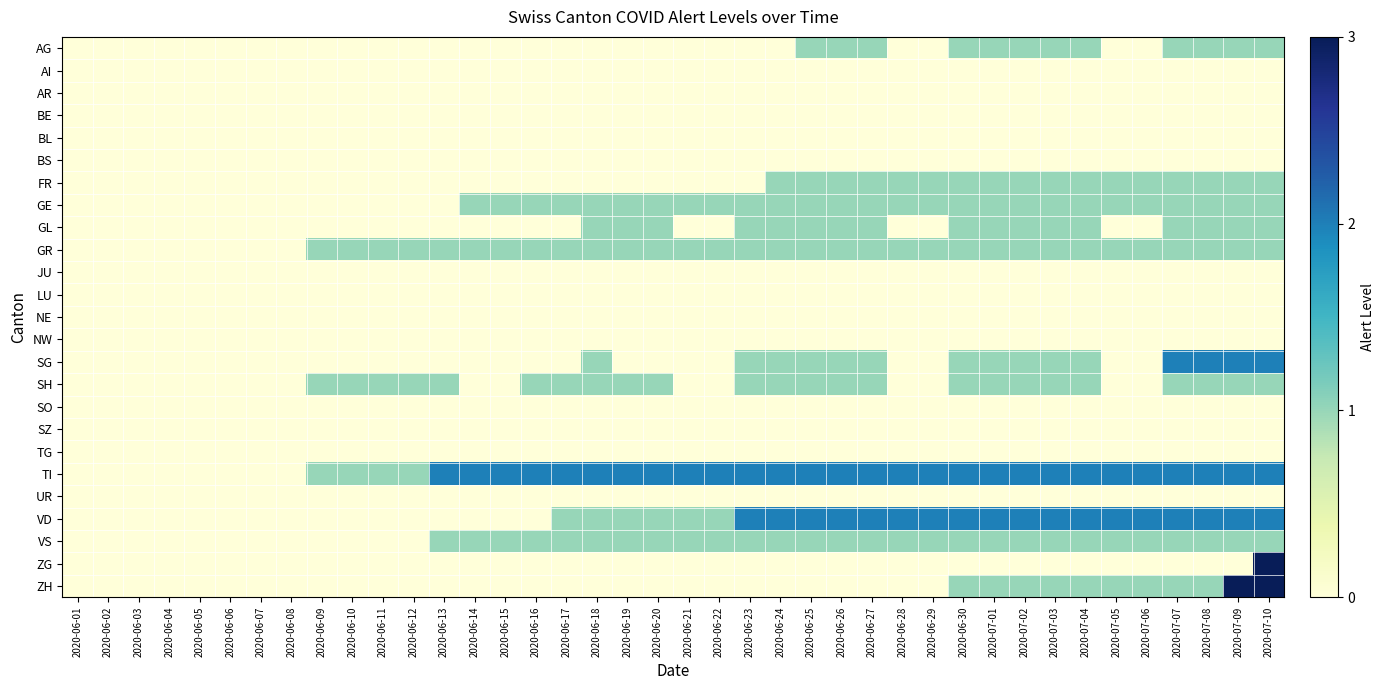

Reading left to right, list all the values displayed in this chart.

AG: 2020-06-01=0	2020-06-02=0	2020-06-03=0	2020-06-04=0	2020-06-05=0	2020-06-06=0	2020-06-07=0	2020-06-08=0	2020-06-09=0	2020-06-10=0	2020-06-11=0	2020-06-12=0	2020-06-13=0	2020-06-14=0	2020-06-15=0	2020-06-16=0	2020-06-17=0	2020-06-18=0	2020-06-19=0	2020-06-20=0	2020-06-21=0	2020-06-22=0	2020-06-23=0	2020-06-24=0	2020-06-25=1	2020-06-26=1	2020-06-27=1	2020-06-28=0	2020-06-29=0	2020-06-30=1	2020-07-01=1	2020-07-02=1	2020-07-03=1	2020-07-04=1	2020-07-05=0	2020-07-06=0	2020-07-07=1	2020-07-08=1	2020-07-09=1	2020-07-10=1
AI: 2020-06-01=0	2020-06-02=0	2020-06-03=0	2020-06-04=0	2020-06-05=0	2020-06-06=0	2020-06-07=0	2020-06-08=0	2020-06-09=0	2020-06-10=0	2020-06-11=0	2020-06-12=0	2020-06-13=0	2020-06-14=0	2020-06-15=0	2020-06-16=0	2020-06-17=0	2020-06-18=0	2020-06-19=0	2020-06-20=0	2020-06-21=0	2020-06-22=0	2020-06-23=0	2020-06-24=0	2020-06-25=0	2020-06-26=0	2020-06-27=0	2020-06-28=0	2020-06-29=0	2020-06-30=0	2020-07-01=0	2020-07-02=0	2020-07-03=0	2020-07-04=0	2020-07-05=0	2020-07-06=0	2020-07-07=0	2020-07-08=0	2020-07-09=0	2020-07-10=0
AR: 2020-06-01=0	2020-06-02=0	2020-06-03=0	2020-06-04=0	2020-06-05=0	2020-06-06=0	2020-06-07=0	2020-06-08=0	2020-06-09=0	2020-06-10=0	2020-06-11=0	2020-06-12=0	2020-06-13=0	2020-06-14=0	2020-06-15=0	2020-06-16=0	2020-06-17=0	2020-06-18=0	2020-06-19=0	2020-06-20=0	2020-06-21=0	2020-06-22=0	2020-06-23=0	2020-06-24=0	2020-06-25=0	2020-06-26=0	2020-06-27=0	2020-06-28=0	2020-06-29=0	2020-06-30=0	2020-07-01=0	2020-07-02=0	2020-07-03=0	2020-07-04=0	2020-07-05=0	2020-07-06=0	2020-07-07=0	2020-07-08=0	2020-07-09=0	2020-07-10=0
BE: 2020-06-01=0	2020-06-02=0	2020-06-03=0	2020-06-04=0	2020-06-05=0	2020-06-06=0	2020-06-07=0	2020-06-08=0	2020-06-09=0	2020-06-10=0	2020-06-11=0	2020-06-12=0	2020-06-13=0	2020-06-14=0	2020-06-15=0	2020-06-16=0	2020-06-17=0	2020-06-18=0	2020-06-19=0	2020-06-20=0	2020-06-21=0	2020-06-22=0	2020-06-23=0	2020-06-24=0	2020-06-25=0	2020-06-26=0	2020-06-27=0	2020-06-28=0	2020-06-29=0	2020-06-30=0	2020-07-01=0	2020-07-02=0	2020-07-03=0	2020-07-04=0	2020-07-05=0	2020-07-06=0	2020-07-07=0	2020-07-08=0	2020-07-09=0	2020-07-10=0
BL: 2020-06-01=0	2020-06-02=0	2020-06-03=0	2020-06-04=0	2020-06-05=0	2020-06-06=0	2020-06-07=0	2020-06-08=0	2020-06-09=0	2020-06-10=0	2020-06-11=0	2020-06-12=0	2020-06-13=0	2020-06-14=0	2020-06-15=0	2020-06-16=0	2020-06-17=0	2020-06-18=0	2020-06-19=0	2020-06-20=0	2020-06-21=0	2020-06-22=0	2020-06-23=0	2020-06-24=0	2020-06-25=0	2020-06-26=0	2020-06-27=0	2020-06-28=0	2020-06-29=0	2020-06-30=0	2020-07-01=0	2020-07-02=0	2020-07-03=0	2020-07-04=0	2020-07-05=0	2020-07-06=0	2020-07-07=0	2020-07-08=0	2020-07-09=0	2020-07-10=0
BS: 2020-06-01=0	2020-06-02=0	2020-06-03=0	2020-06-04=0	2020-06-05=0	2020-06-06=0	2020-06-07=0	2020-06-08=0	2020-06-09=0	2020-06-10=0	2020-06-11=0	2020-06-12=0	2020-06-13=0	2020-06-14=0	2020-06-15=0	2020-06-16=0	2020-06-17=0	2020-06-18=0	2020-06-19=0	2020-06-20=0	2020-06-21=0	2020-06-22=0	2020-06-23=0	2020-06-24=0	2020-06-25=0	2020-06-26=0	2020-06-27=0	2020-06-28=0	2020-06-29=0	2020-06-30=0	2020-07-01=0	2020-07-02=0	2020-07-03=0	2020-07-04=0	2020-07-05=0	2020-07-06=0	2020-07-07=0	2020-07-08=0	2020-07-09=0	2020-07-10=0
FR: 2020-06-01=0	2020-06-02=0	2020-06-03=0	2020-06-04=0	2020-06-05=0	2020-06-06=0	2020-06-07=0	2020-06-08=0	2020-06-09=0	2020-06-10=0	2020-06-11=0	2020-06-12=0	2020-06-13=0	2020-06-14=0	2020-06-15=0	2020-06-16=0	2020-06-17=0	2020-06-18=0	2020-06-19=0	2020-06-20=0	2020-06-21=0	2020-06-22=0	2020-06-23=0	2020-06-24=1	2020-06-25=1	2020-06-26=1	2020-06-27=1	2020-06-28=1	2020-06-29=1	2020-06-30=1	2020-07-01=1	2020-07-02=1	2020-07-03=1	2020-07-04=1	2020-07-05=1	2020-07-06=1	2020-07-07=1	2020-07-08=1	2020-07-09=1	2020-07-10=1
GE: 2020-06-01=0	2020-06-02=0	2020-06-03=0	2020-06-04=0	2020-06-05=0	2020-06-06=0	2020-06-07=0	2020-06-08=0	2020-06-09=0	2020-06-10=0	2020-06-11=0	2020-06-12=0	2020-06-13=0	2020-06-14=1	2020-06-15=1	2020-06-16=1	2020-06-17=1	2020-06-18=1	2020-06-19=1	2020-06-20=1	2020-06-21=1	2020-06-22=1	2020-06-23=1	2020-06-24=1	2020-06-25=1	2020-06-26=1	2020-06-27=1	2020-06-28=1	2020-06-29=1	2020-06-30=1	2020-07-01=1	2020-07-02=1	2020-07-03=1	2020-07-04=1	2020-07-05=1	2020-07-06=1	2020-07-07=1	2020-07-08=1	2020-07-09=1	2020-07-10=1
GL: 2020-06-01=0	2020-06-02=0	2020-06-03=0	2020-06-04=0	2020-06-05=0	2020-06-06=0	2020-06-07=0	2020-06-08=0	2020-06-09=0	2020-06-10=0	2020-06-11=0	2020-06-12=0	2020-06-13=0	2020-06-14=0	2020-06-15=0	2020-06-16=0	2020-06-17=0	2020-06-18=1	2020-06-19=1	2020-06-20=1	2020-06-21=0	2020-06-22=0	2020-06-23=1	2020-06-24=1	2020-06-25=1	2020-06-26=1	2020-06-27=1	2020-06-28=0	2020-06-29=0	2020-06-30=1	2020-07-01=1	2020-07-02=1	2020-07-03=1	2020-07-04=1	2020-07-05=0	2020-07-06=0	2020-07-07=1	2020-07-08=1	2020-07-09=1	2020-07-10=1
GR: 2020-06-01=0	2020-06-02=0	2020-06-03=0	2020-06-04=0	2020-06-05=0	2020-06-06=0	2020-06-07=0	2020-06-08=0	2020-06-09=1	2020-06-10=1	2020-06-11=1	2020-06-12=1	2020-06-13=1	2020-06-14=1	2020-06-15=1	2020-06-16=1	2020-06-17=1	2020-06-18=1	2020-06-19=1	2020-06-20=1	2020-06-21=1	2020-06-22=1	2020-06-23=1	2020-06-24=1	2020-06-25=1	2020-06-26=1	2020-06-27=1	2020-06-28=1	2020-06-29=1	2020-06-30=1	2020-07-01=1	2020-07-02=1	2020-07-03=1	2020-07-04=1	2020-07-05=1	2020-07-06=1	2020-07-07=1	2020-07-08=1	2020-07-09=1	2020-07-10=1
JU: 2020-06-01=0	2020-06-02=0	2020-06-03=0	2020-06-04=0	2020-06-05=0	2020-06-06=0	2020-06-07=0	2020-06-08=0	2020-06-09=0	2020-06-10=0	2020-06-11=0	2020-06-12=0	2020-06-13=0	2020-06-14=0	2020-06-15=0	2020-06-16=0	2020-06-17=0	2020-06-18=0	2020-06-19=0	2020-06-20=0	2020-06-21=0	2020-06-22=0	2020-06-23=0	2020-06-24=0	2020-06-25=0	2020-06-26=0	2020-06-27=0	2020-06-28=0	2020-06-29=0	2020-06-30=0	2020-07-01=0	2020-07-02=0	2020-07-03=0	2020-07-04=0	2020-07-05=0	2020-07-06=0	2020-07-07=0	2020-07-08=0	2020-07-09=0	2020-07-10=0
LU: 2020-06-01=0	2020-06-02=0	2020-06-03=0	2020-06-04=0	2020-06-05=0	2020-06-06=0	2020-06-07=0	2020-06-08=0	2020-06-09=0	2020-06-10=0	2020-06-11=0	2020-06-12=0	2020-06-13=0	2020-06-14=0	2020-06-15=0	2020-06-16=0	2020-06-17=0	2020-06-18=0	2020-06-19=0	2020-06-20=0	2020-06-21=0	2020-06-22=0	2020-06-23=0	2020-06-24=0	2020-06-25=0	2020-06-26=0	2020-06-27=0	2020-06-28=0	2020-06-29=0	2020-06-30=0	2020-07-01=0	2020-07-02=0	2020-07-03=0	2020-07-04=0	2020-07-05=0	2020-07-06=0	2020-07-07=0	2020-07-08=0	2020-07-09=0	2020-07-10=0
NE: 2020-06-01=0	2020-06-02=0	2020-06-03=0	2020-06-04=0	2020-06-05=0	2020-06-06=0	2020-06-07=0	2020-06-08=0	2020-06-09=0	2020-06-10=0	2020-06-11=0	2020-06-12=0	2020-06-13=0	2020-06-14=0	2020-06-15=0	2020-06-16=0	2020-06-17=0	2020-06-18=0	2020-06-19=0	2020-06-20=0	2020-06-21=0	2020-06-22=0	2020-06-23=0	2020-06-24=0	2020-06-25=0	2020-06-26=0	2020-06-27=0	2020-06-28=0	2020-06-29=0	2020-06-30=0	2020-07-01=0	2020-07-02=0	2020-07-03=0	2020-07-04=0	2020-07-05=0	2020-07-06=0	2020-07-07=0	2020-07-08=0	2020-07-09=0	2020-07-10=0
NW: 2020-06-01=0	2020-06-02=0	2020-06-03=0	2020-06-04=0	2020-06-05=0	2020-06-06=0	2020-06-07=0	2020-06-08=0	2020-06-09=0	2020-06-10=0	2020-06-11=0	2020-06-12=0	2020-06-13=0	2020-06-14=0	2020-06-15=0	2020-06-16=0	2020-06-17=0	2020-06-18=0	2020-06-19=0	2020-06-20=0	2020-06-21=0	2020-06-22=0	2020-06-23=0	2020-06-24=0	2020-06-25=0	2020-06-26=0	2020-06-27=0	2020-06-28=0	2020-06-29=0	2020-06-30=0	2020-07-01=0	2020-07-02=0	2020-07-03=0	2020-07-04=0	2020-07-05=0	2020-07-06=0	2020-07-07=0	2020-07-08=0	2020-07-09=0	2020-07-10=0
SG: 2020-06-01=0	2020-06-02=0	2020-06-03=0	2020-06-04=0	2020-06-05=0	2020-06-06=0	2020-06-07=0	2020-06-08=0	2020-06-09=0	2020-06-10=0	2020-06-11=0	2020-06-12=0	2020-06-13=0	2020-06-14=0	2020-06-15=0	2020-06-16=0	2020-06-17=0	2020-06-18=1	2020-06-19=0	2020-06-20=0	2020-06-21=0	2020-06-22=0	2020-06-23=1	2020-06-24=1	2020-06-25=1	2020-06-26=1	2020-06-27=1	2020-06-28=0	2020-06-29=0	2020-06-30=1	2020-07-01=1	2020-07-02=1	2020-07-03=1	2020-07-04=1	2020-07-05=0	2020-07-06=0	2020-07-07=2	2020-07-08=2	2020-07-09=2	2020-07-10=2
SH: 2020-06-01=0	2020-06-02=0	2020-06-03=0	2020-06-04=0	2020-06-05=0	2020-06-06=0	2020-06-07=0	2020-06-08=0	2020-06-09=1	2020-06-10=1	2020-06-11=1	2020-06-12=1	2020-06-13=1	2020-06-14=0	2020-06-15=0	2020-06-16=1	2020-06-17=1	2020-06-18=1	2020-06-19=1	2020-06-20=1	2020-06-21=0	2020-06-22=0	2020-06-23=1	2020-06-24=1	2020-06-25=1	2020-06-26=1	2020-06-27=1	2020-06-28=0	2020-06-29=0	2020-06-30=1	2020-07-01=1	2020-07-02=1	2020-07-03=1	2020-07-04=1	2020-07-05=0	2020-07-06=0	2020-07-07=1	2020-07-08=1	2020-07-09=1	2020-07-10=1
SO: 2020-06-01=0	2020-06-02=0	2020-06-03=0	2020-06-04=0	2020-06-05=0	2020-06-06=0	2020-06-07=0	2020-06-08=0	2020-06-09=0	2020-06-10=0	2020-06-11=0	2020-06-12=0	2020-06-13=0	2020-06-14=0	2020-06-15=0	2020-06-16=0	2020-06-17=0	2020-06-18=0	2020-06-19=0	2020-06-20=0	2020-06-21=0	2020-06-22=0	2020-06-23=0	2020-06-24=0	2020-06-25=0	2020-06-26=0	2020-06-27=0	2020-06-28=0	2020-06-29=0	2020-06-30=0	2020-07-01=0	2020-07-02=0	2020-07-03=0	2020-07-04=0	2020-07-05=0	2020-07-06=0	2020-07-07=0	2020-07-08=0	2020-07-09=0	2020-07-10=0
SZ: 2020-06-01=0	2020-06-02=0	2020-06-03=0	2020-06-04=0	2020-06-05=0	2020-06-06=0	2020-06-07=0	2020-06-08=0	2020-06-09=0	2020-06-10=0	2020-06-11=0	2020-06-12=0	2020-06-13=0	2020-06-14=0	2020-06-15=0	2020-06-16=0	2020-06-17=0	2020-06-18=0	2020-06-19=0	2020-06-20=0	2020-06-21=0	2020-06-22=0	2020-06-23=0	2020-06-24=0	2020-06-25=0	2020-06-26=0	2020-06-27=0	2020-06-28=0	2020-06-29=0	2020-06-30=0	2020-07-01=0	2020-07-02=0	2020-07-03=0	2020-07-04=0	2020-07-05=0	2020-07-06=0	2020-07-07=0	2020-07-08=0	2020-07-09=0	2020-07-10=0
TG: 2020-06-01=0	2020-06-02=0	2020-06-03=0	2020-06-04=0	2020-06-05=0	2020-06-06=0	2020-06-07=0	2020-06-08=0	2020-06-09=0	2020-06-10=0	2020-06-11=0	2020-06-12=0	2020-06-13=0	2020-06-14=0	2020-06-15=0	2020-06-16=0	2020-06-17=0	2020-06-18=0	2020-06-19=0	2020-06-20=0	2020-06-21=0	2020-06-22=0	2020-06-23=0	2020-06-24=0	2020-06-25=0	2020-06-26=0	2020-06-27=0	2020-06-28=0	2020-06-29=0	2020-06-30=0	2020-07-01=0	2020-07-02=0	2020-07-03=0	2020-07-04=0	2020-07-05=0	2020-07-06=0	2020-07-07=0	2020-07-08=0	2020-07-09=0	2020-07-10=0
TI: 2020-06-01=0	2020-06-02=0	2020-06-03=0	2020-06-04=0	2020-06-05=0	2020-06-06=0	2020-06-07=0	2020-06-08=0	2020-06-09=1	2020-06-10=1	2020-06-11=1	2020-06-12=1	2020-06-13=2	2020-06-14=2	2020-06-15=2	2020-06-16=2	2020-06-17=2	2020-06-18=2	2020-06-19=2	2020-06-20=2	2020-06-21=2	2020-06-22=2	2020-06-23=2	2020-06-24=2	2020-06-25=2	2020-06-26=2	2020-06-27=2	2020-06-28=2	2020-06-29=2	2020-06-30=2	2020-07-01=2	2020-07-02=2	2020-07-03=2	2020-07-04=2	2020-07-05=2	2020-07-06=2	2020-07-07=2	2020-07-08=2	2020-07-09=2	2020-07-10=2
UR: 2020-06-01=0	2020-06-02=0	2020-06-03=0	2020-06-04=0	2020-06-05=0	2020-06-06=0	2020-06-07=0	2020-06-08=0	2020-06-09=0	2020-06-10=0	2020-06-11=0	2020-06-12=0	2020-06-13=0	2020-06-14=0	2020-06-15=0	2020-06-16=0	2020-06-17=0	2020-06-18=0	2020-06-19=0	2020-06-20=0	2020-06-21=0	2020-06-22=0	2020-06-23=0	2020-06-24=0	2020-06-25=0	2020-06-26=0	2020-06-27=0	2020-06-28=0	2020-06-29=0	2020-06-30=0	2020-07-01=0	2020-07-02=0	2020-07-03=0	2020-07-04=0	2020-07-05=0	2020-07-06=0	2020-07-07=0	2020-07-08=0	2020-07-09=0	2020-07-10=0
VD: 2020-06-01=0	2020-06-02=0	2020-06-03=0	2020-06-04=0	2020-06-05=0	2020-06-06=0	2020-06-07=0	2020-06-08=0	2020-06-09=0	2020-06-10=0	2020-06-11=0	2020-06-12=0	2020-06-13=0	2020-06-14=0	2020-06-15=0	2020-06-16=0	2020-06-17=1	2020-06-18=1	2020-06-19=1	2020-06-20=1	2020-06-21=1	2020-06-22=1	2020-06-23=2	2020-06-24=2	2020-06-25=2	2020-06-26=2	2020-06-27=2	2020-06-28=2	2020-06-29=2	2020-06-30=2	2020-07-01=2	2020-07-02=2	2020-07-03=2	2020-07-04=2	2020-07-05=2	2020-07-06=2	2020-07-07=2	2020-07-08=2	2020-07-09=2	2020-07-10=2
VS: 2020-06-01=0	2020-06-02=0	2020-06-03=0	2020-06-04=0	2020-06-05=0	2020-06-06=0	2020-06-07=0	2020-06-08=0	2020-06-09=0	2020-06-10=0	2020-06-11=0	2020-06-12=0	2020-06-13=1	2020-06-14=1	2020-06-15=1	2020-06-16=1	2020-06-17=1	2020-06-18=1	2020-06-19=1	2020-06-20=1	2020-06-21=1	2020-06-22=1	2020-06-23=1	2020-06-24=1	2020-06-25=1	2020-06-26=1	2020-06-27=1	2020-06-28=1	2020-06-29=1	2020-06-30=1	2020-07-01=1	2020-07-02=1	2020-07-03=1	2020-07-04=1	2020-07-05=1	2020-07-06=1	2020-07-07=1	2020-07-08=1	2020-07-09=1	2020-07-10=1
ZG: 2020-06-01=0	2020-06-02=0	2020-06-03=0	2020-06-04=0	2020-06-05=0	2020-06-06=0	2020-06-07=0	2020-06-08=0	2020-06-09=0	2020-06-10=0	2020-06-11=0	2020-06-12=0	2020-06-13=0	2020-06-14=0	2020-06-15=0	2020-06-16=0	2020-06-17=0	2020-06-18=0	2020-06-19=0	2020-06-20=0	2020-06-21=0	2020-06-22=0	2020-06-23=0	2020-06-24=0	2020-06-25=0	2020-06-26=0	2020-06-27=0	2020-06-28=0	2020-06-29=0	2020-06-30=0	2020-07-01=0	2020-07-02=0	2020-07-03=0	2020-07-04=0	2020-07-05=0	2020-07-06=0	2020-07-07=0	2020-07-08=0	2020-07-09=0	2020-07-10=3
ZH: 2020-06-01=0	2020-06-02=0	2020-06-03=0	2020-06-04=0	2020-06-05=0	2020-06-06=0	2020-06-07=0	2020-06-08=0	2020-06-09=0	2020-06-10=0	2020-06-11=0	2020-06-12=0	2020-06-13=0	2020-06-14=0	2020-06-15=0	2020-06-16=0	2020-06-17=0	2020-06-18=0	2020-06-19=0	2020-06-20=0	2020-06-21=0	2020-06-22=0	2020-06-23=0	2020-06-24=0	2020-06-25=0	2020-06-26=0	2020-06-27=0	2020-06-28=0	2020-06-29=0	2020-06-30=1	2020-07-01=1	2020-07-02=1	2020-07-03=1	2020-07-04=1	2020-07-05=1	2020-07-06=1	2020-07-07=1	2020-07-08=1	2020-07-09=3	2020-07-10=3